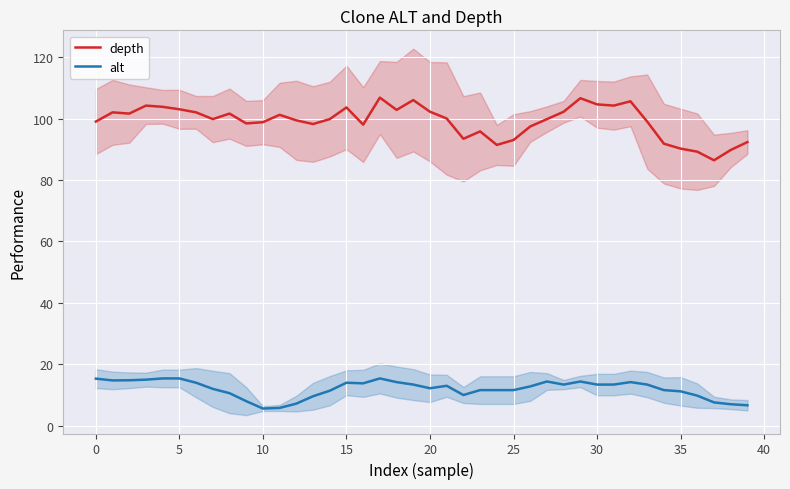

True or false: alt and depth cross at least once.

False